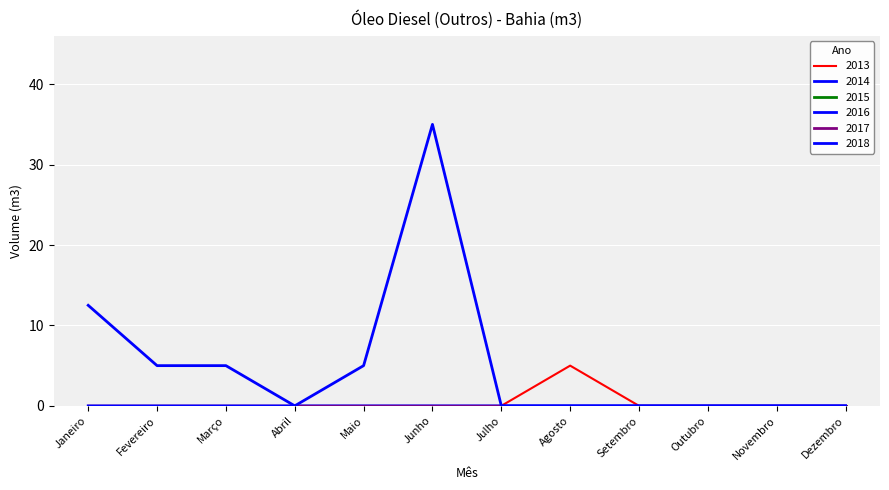

The 2016 series shows 0.0 at Novembro. True or false?

True